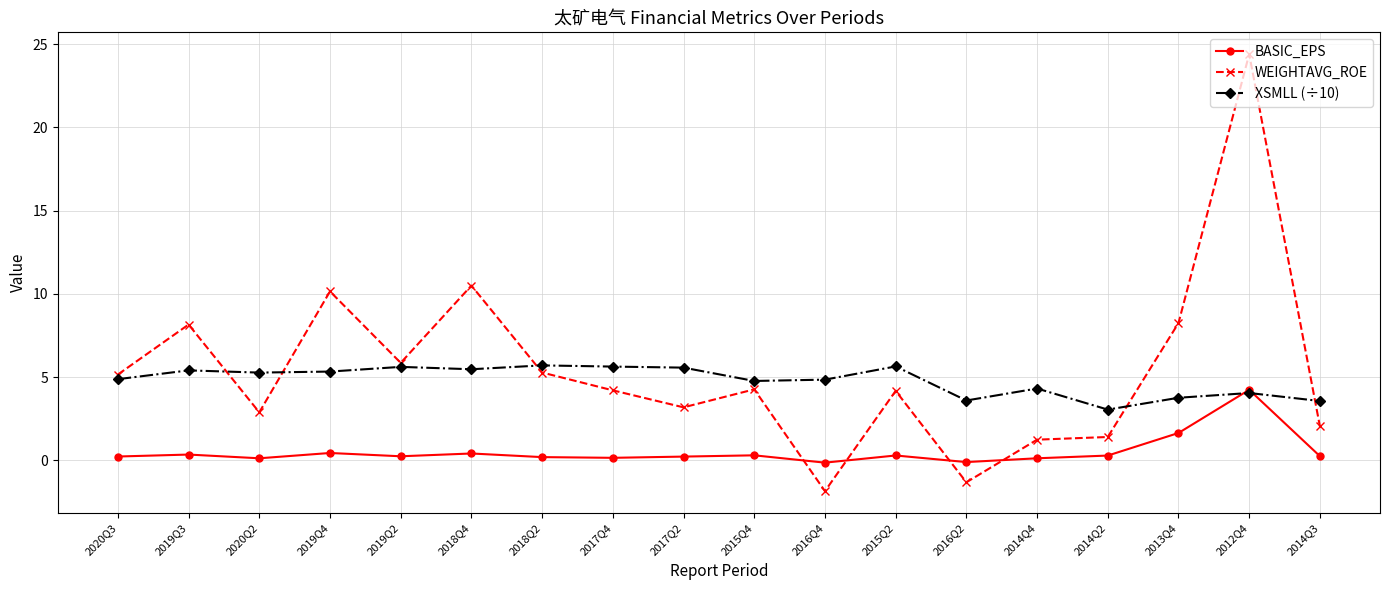

What is the difference between the highest and lowest values at 2012Q4?

20.3